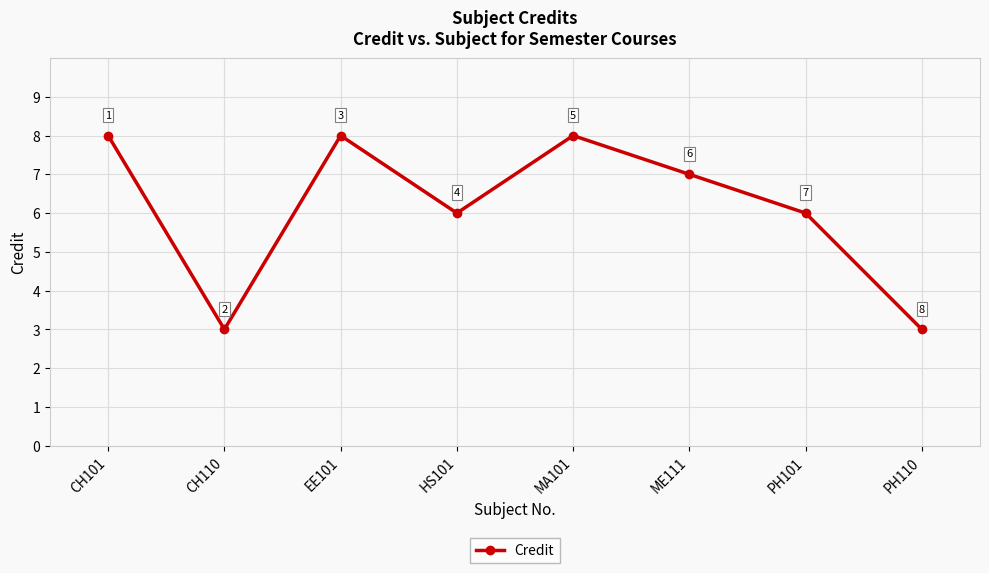

How many data points does each series have?

8